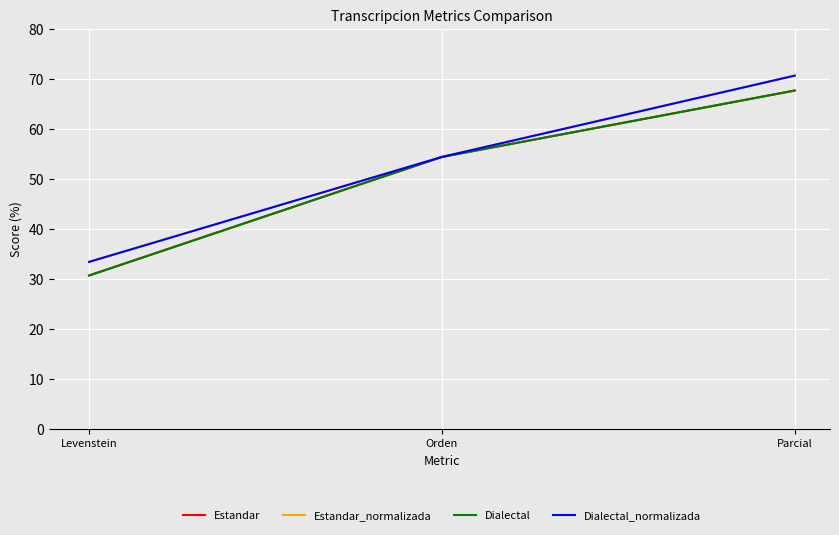

What is the label of the 1st point from the right?

Parcial